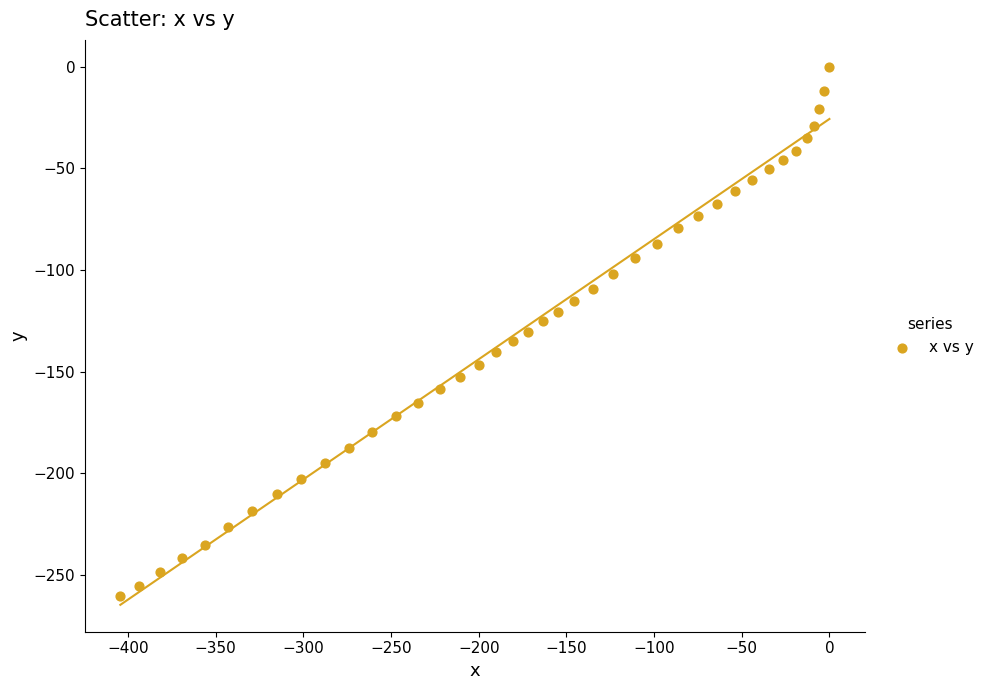

What is the range of Y values (max minus min)?

260.5